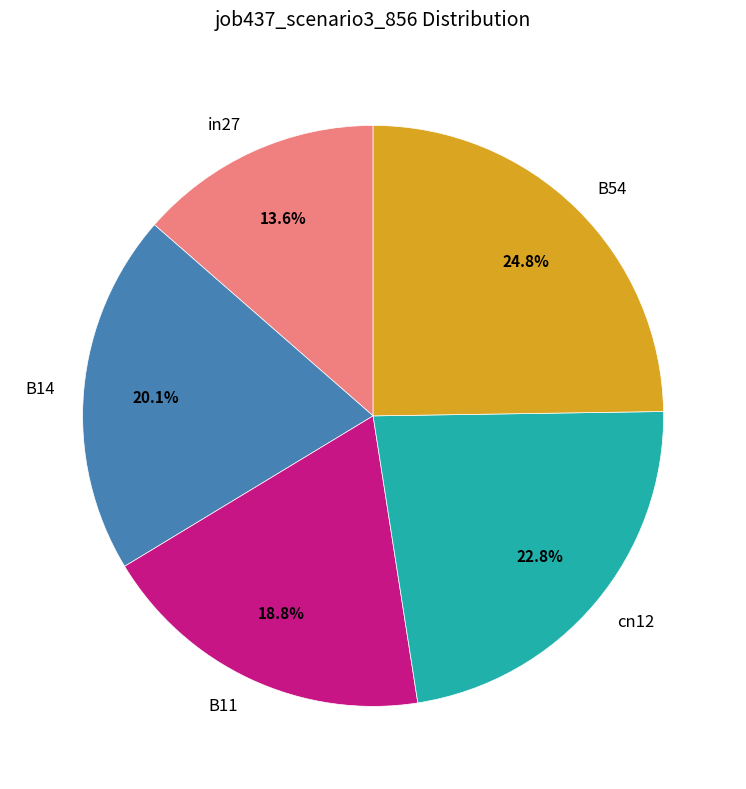

How many segments does this pie chart have?

5